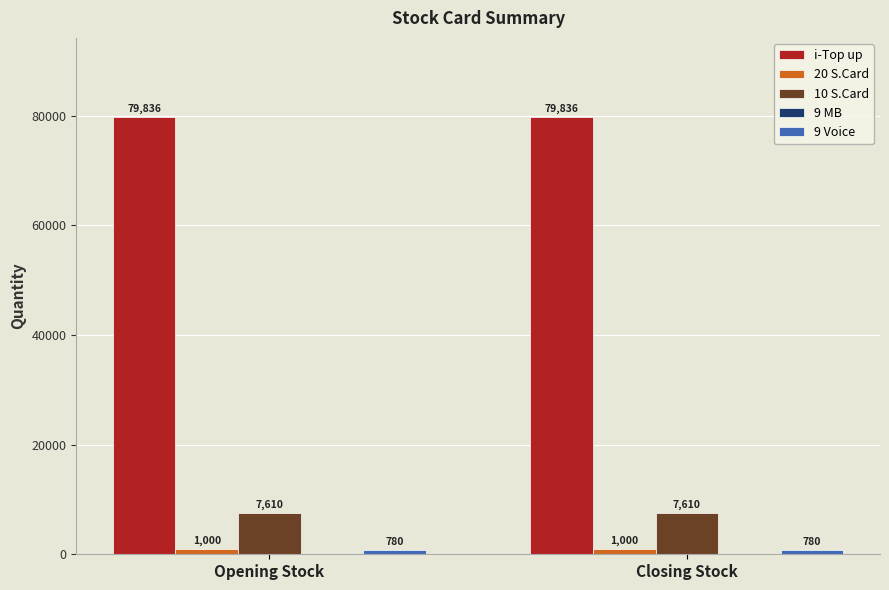

What is the value of the i-Top up bar at the 1st from the left?

79836